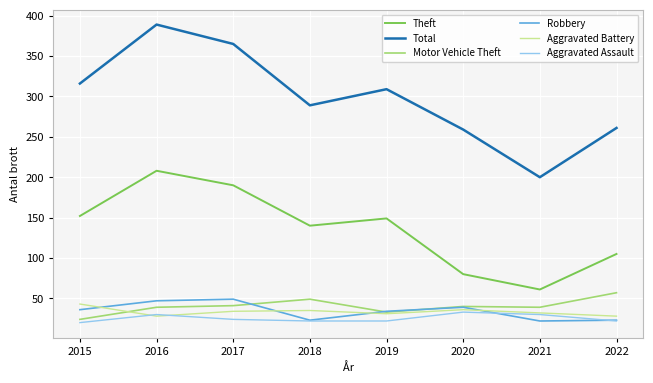

Which series has the widest spread of values?

Total